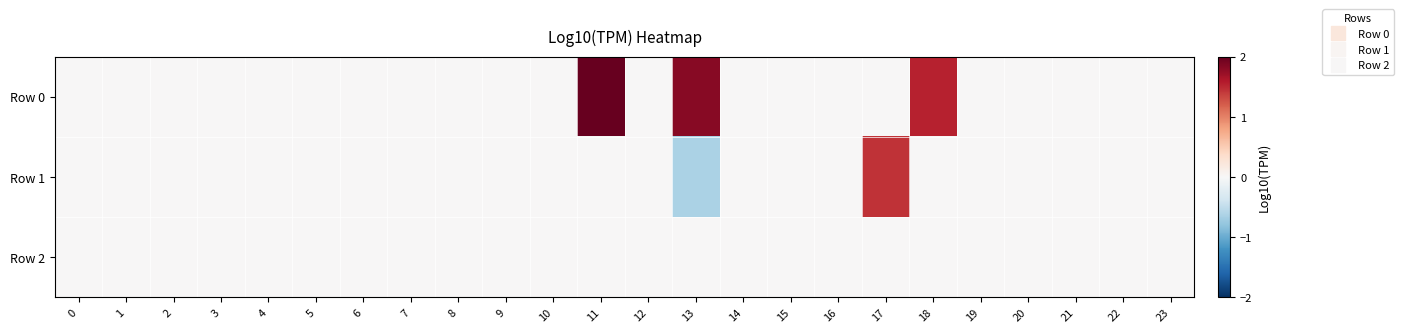

Which series has the largest total across all categories?

Row 0